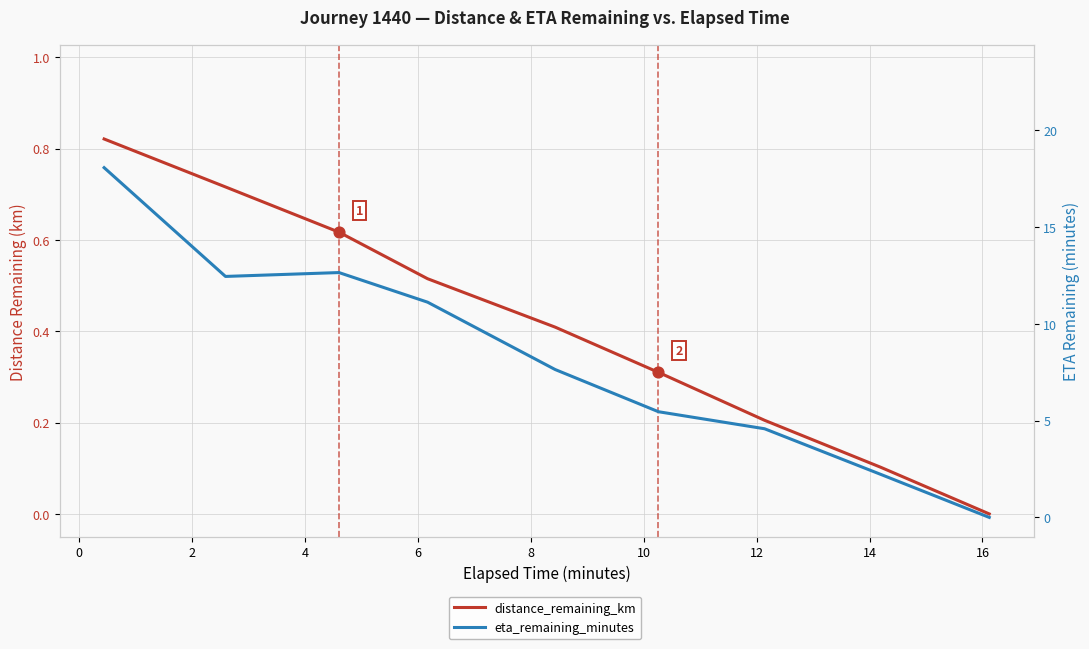

At how many categories does at least one series exceed 14?

1